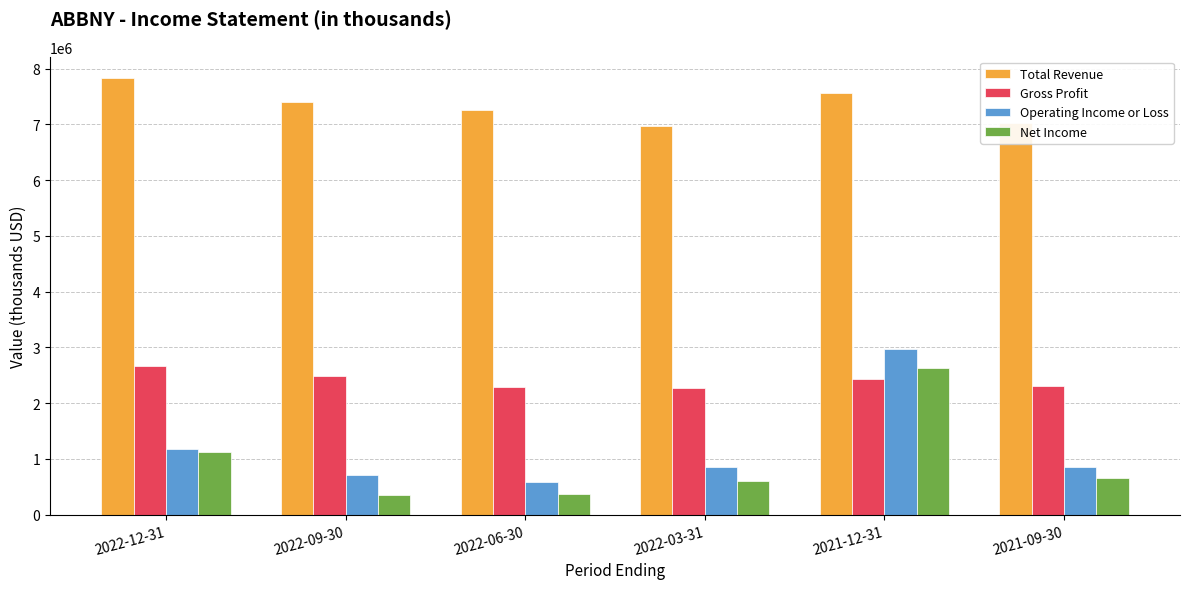

What is the difference between the maximum and minimum values in the Operating Income or Loss series?

2388000